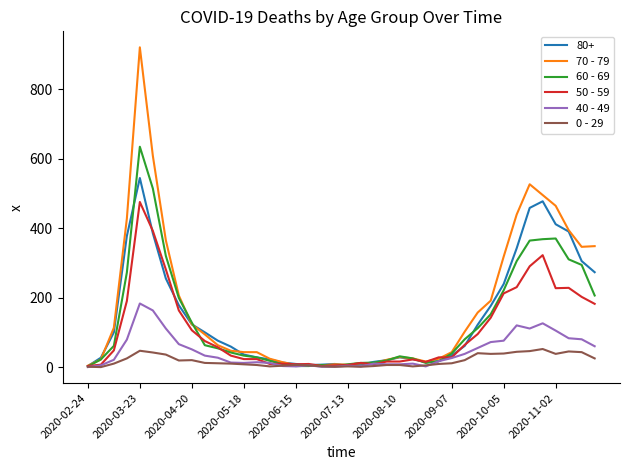

What is the difference between the maximum and minimum values in the 70 - 79 series?

916